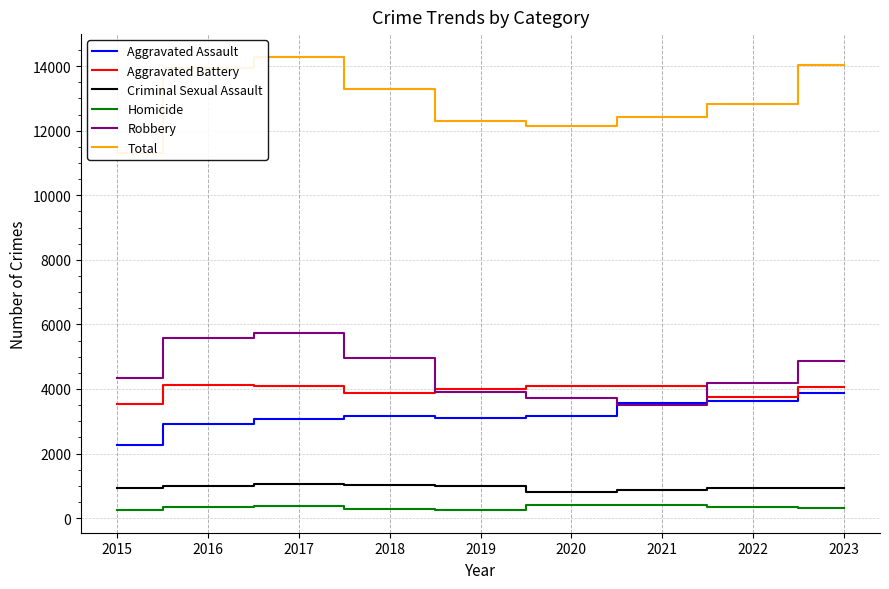

How many lines are shown in the chart?

6